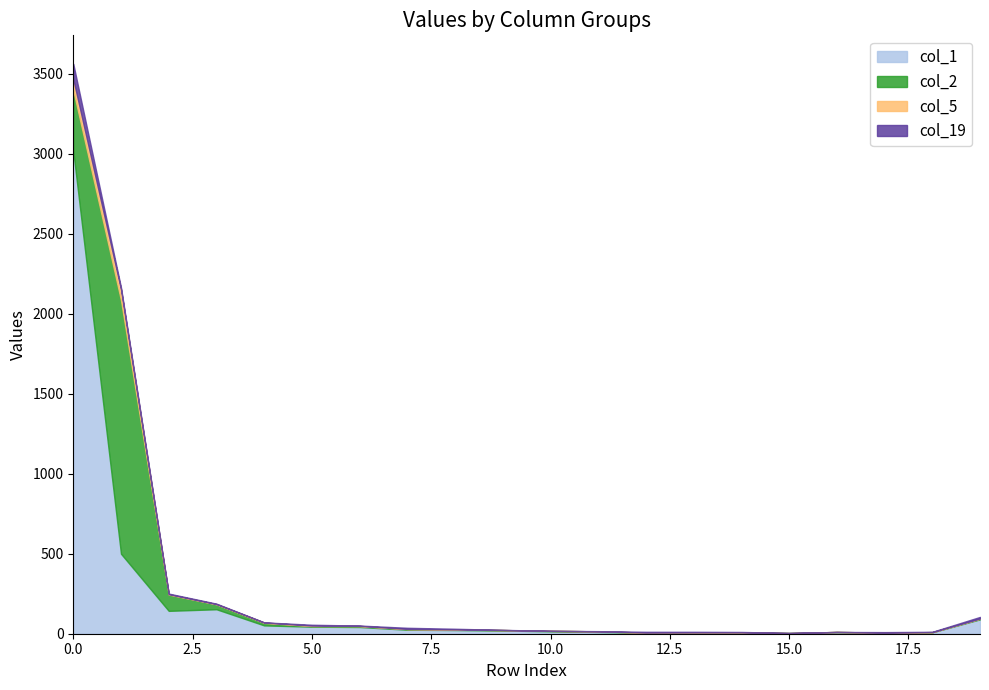

True or false: col_19 has a value of 2 at 5.

False